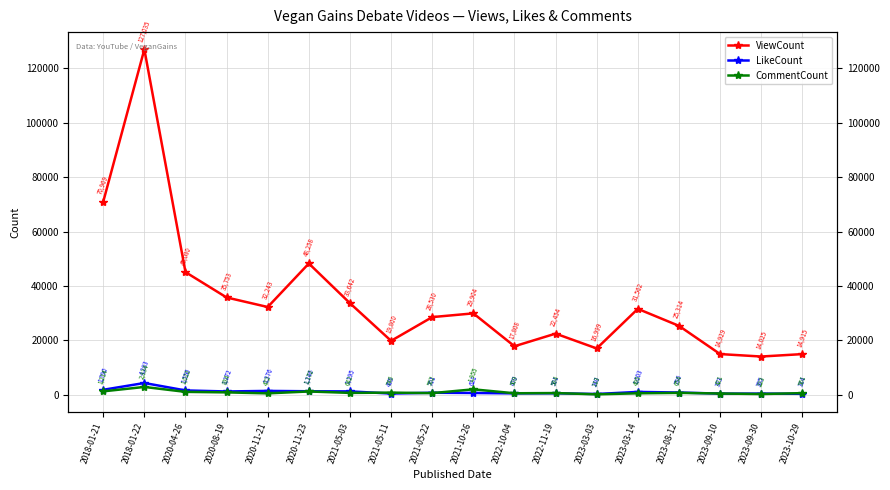

What is the label of the 16th point from the left?

2023-09-10